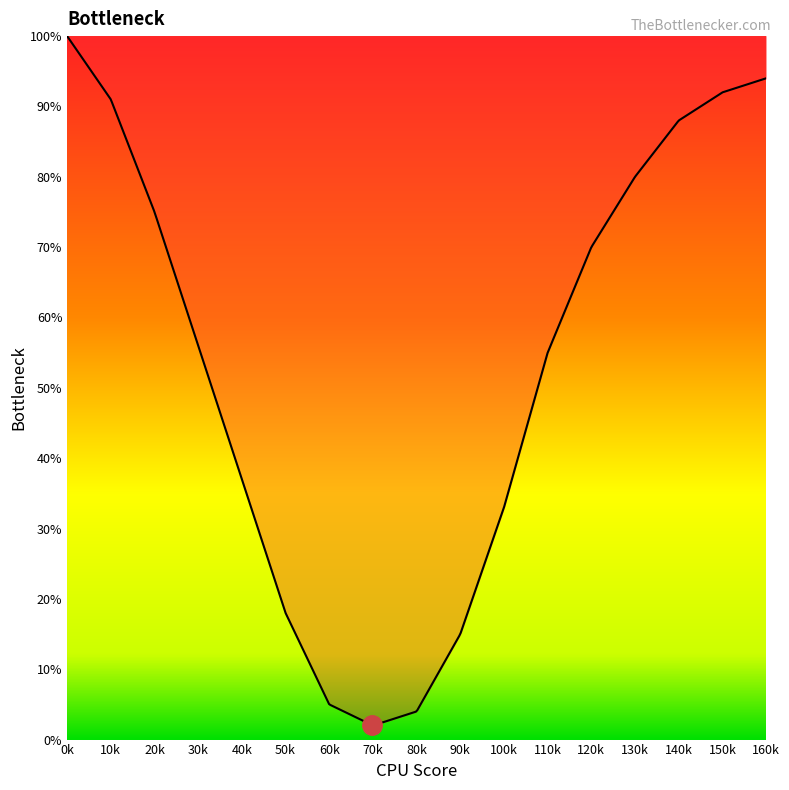

What is the sum of all values?

25608.4